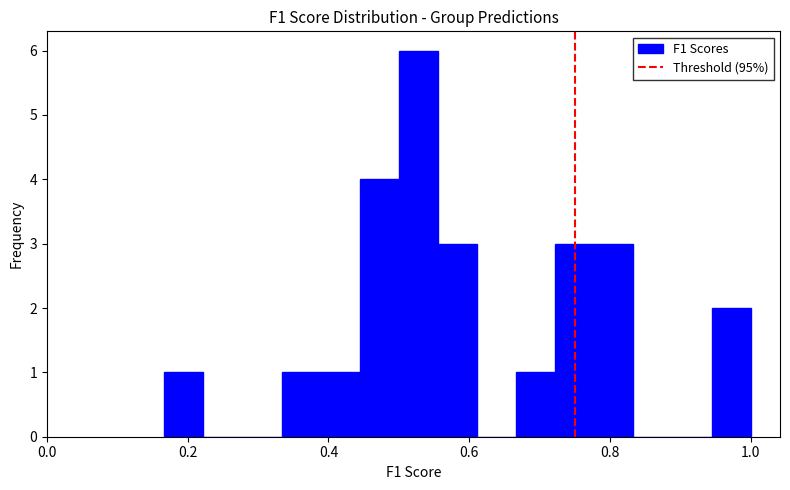

Read against the x-axis, roughly where is the centre of the tallest bar?

0.52